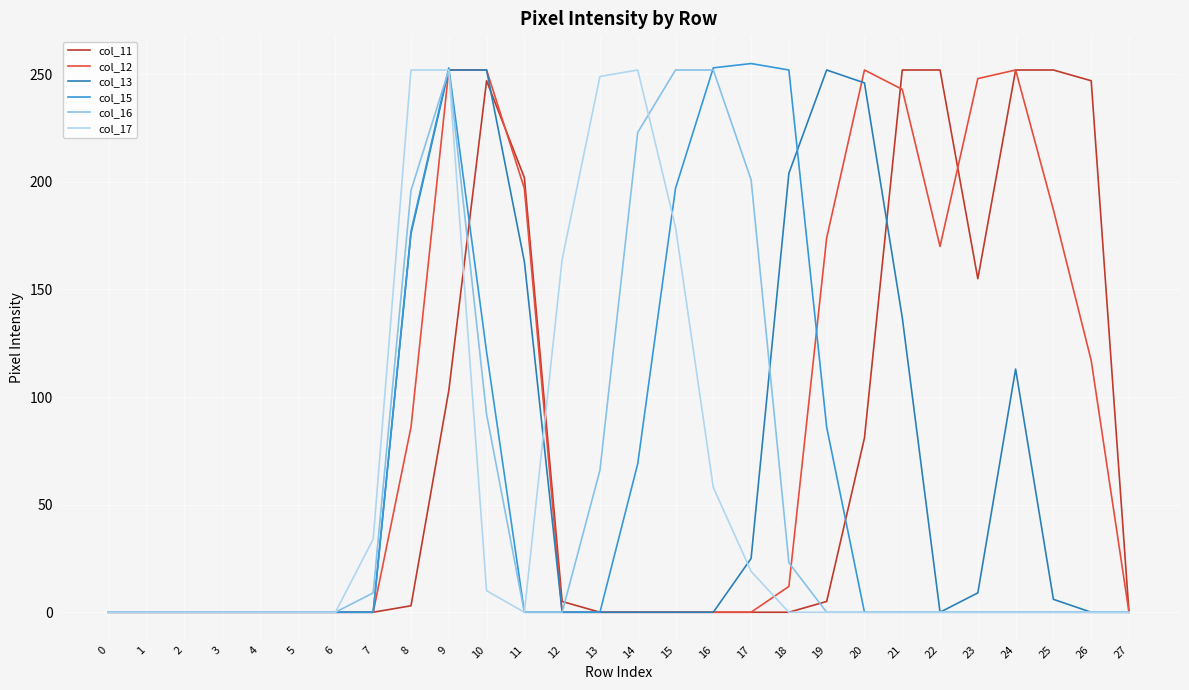

Where is col_11 nearest to the value 126?

9